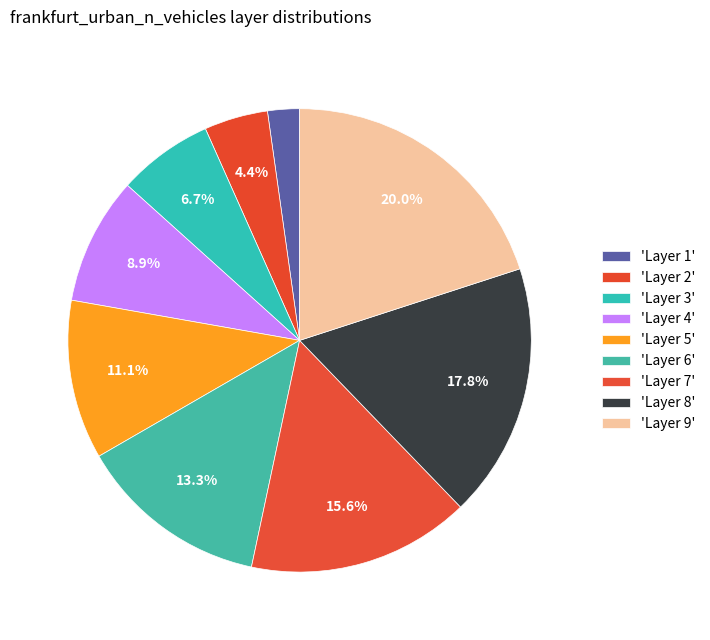

How many slices are in this pie chart?

9